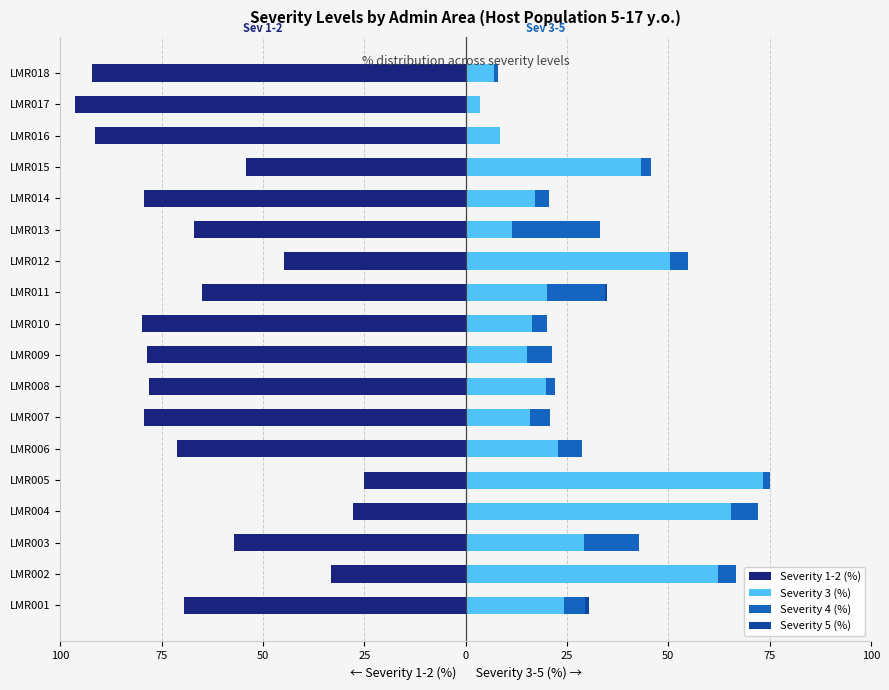

What is the sum of all Severity 4 (%) values?

101.9